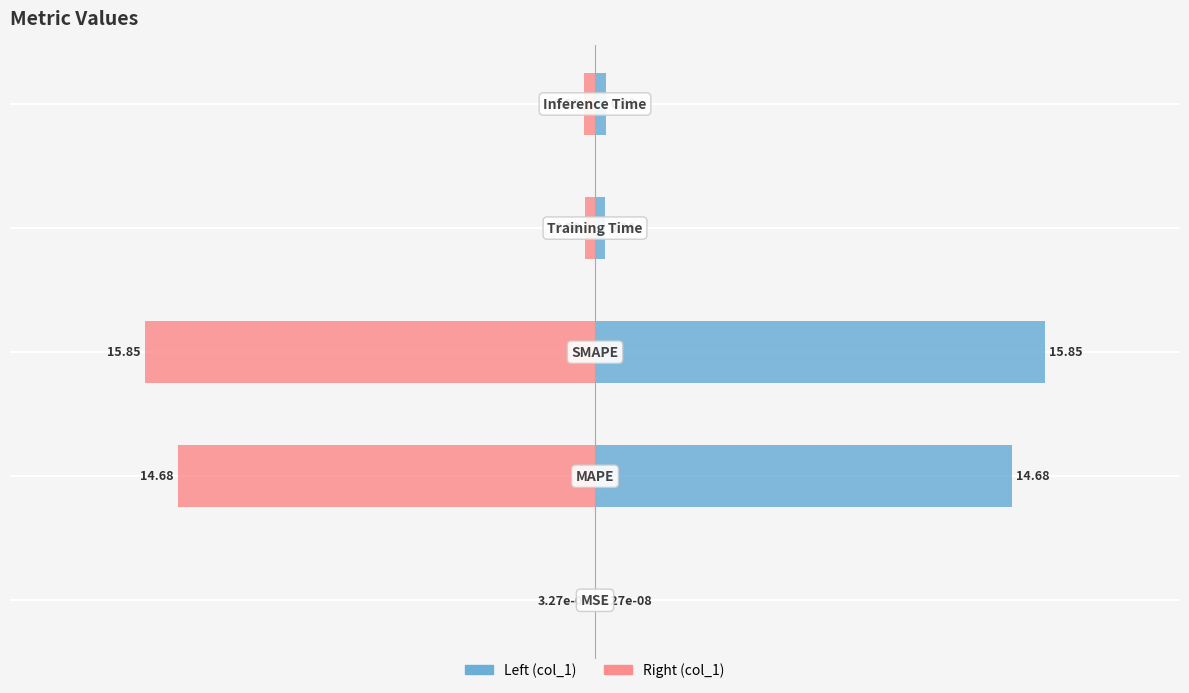

Which series has the largest total across all categories?

col_1 (Left)